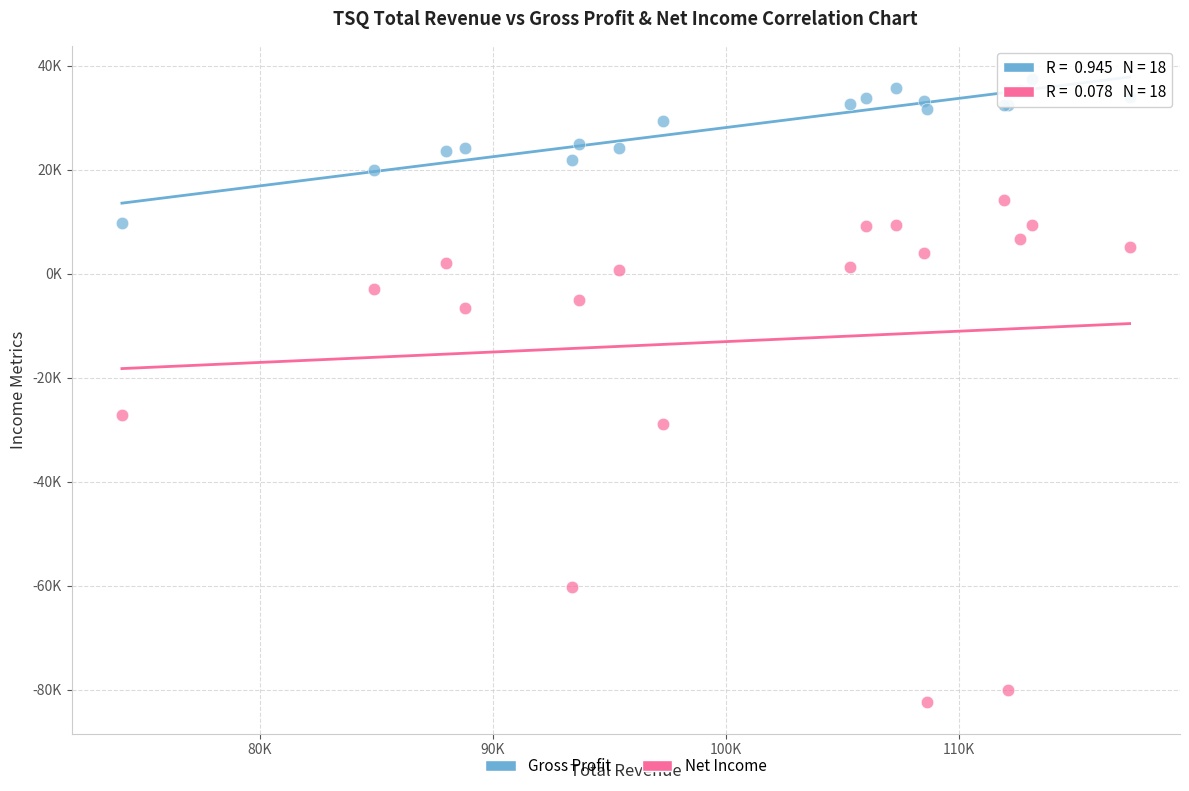

What are all the series names shown in the legend?

Gross Profit, Net Income